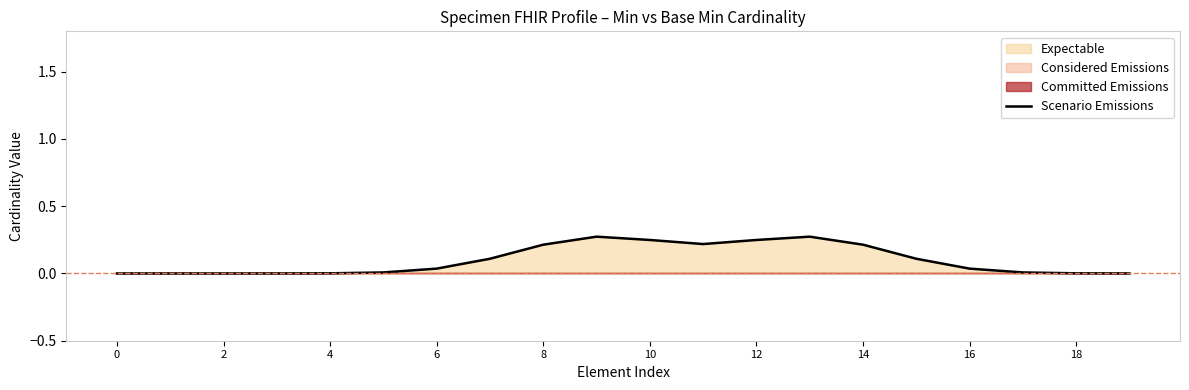

How many lines are shown in the chart?

1